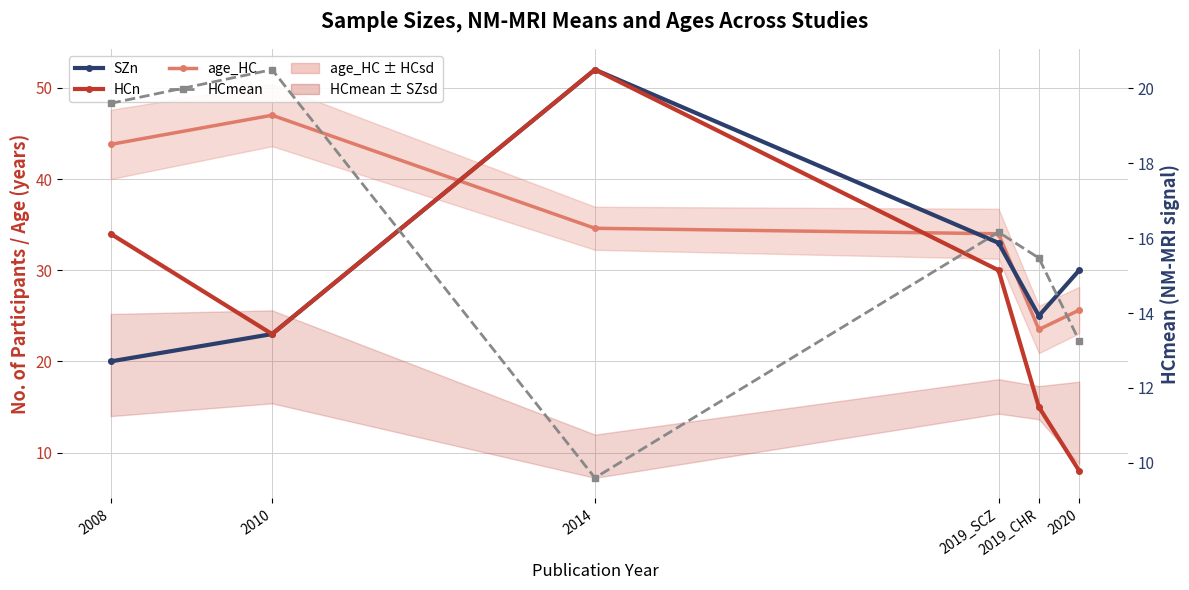

What are all the series names shown in the legend?

SZn, HCn, age_HC, HCmean